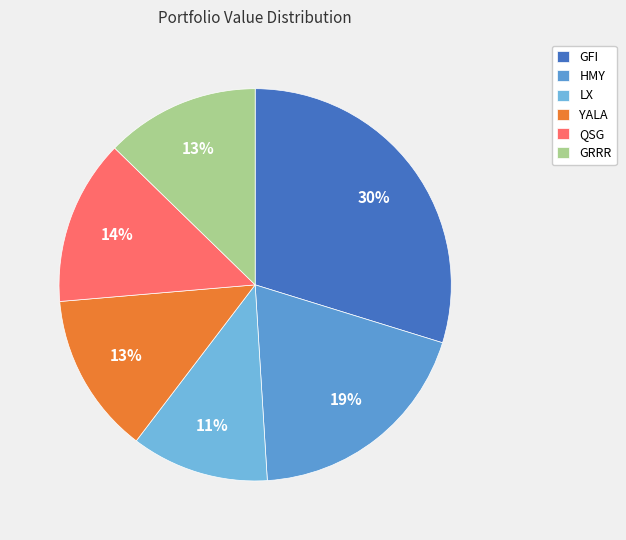

Is the sum of LX and QSG greater than half?

No